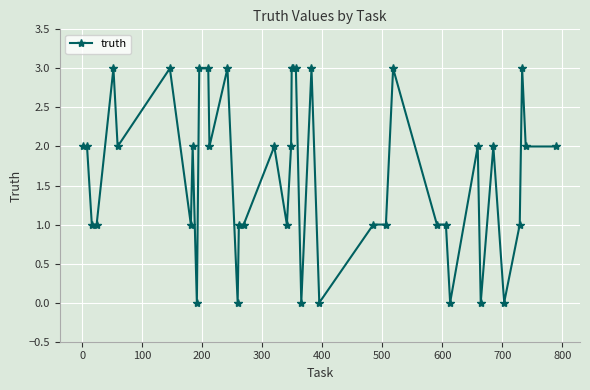

How many distinct data groups are displayed?

1